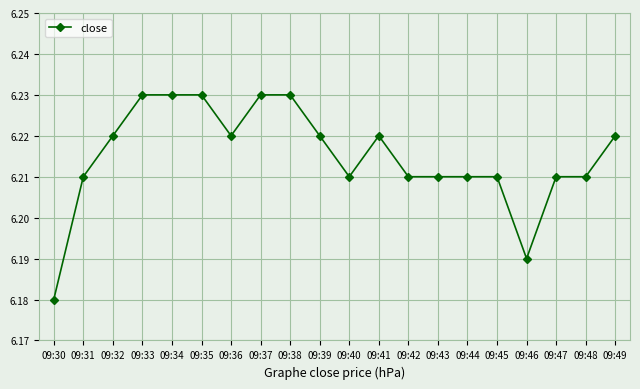

The value at 09:42 is 9.4. True or false?

False